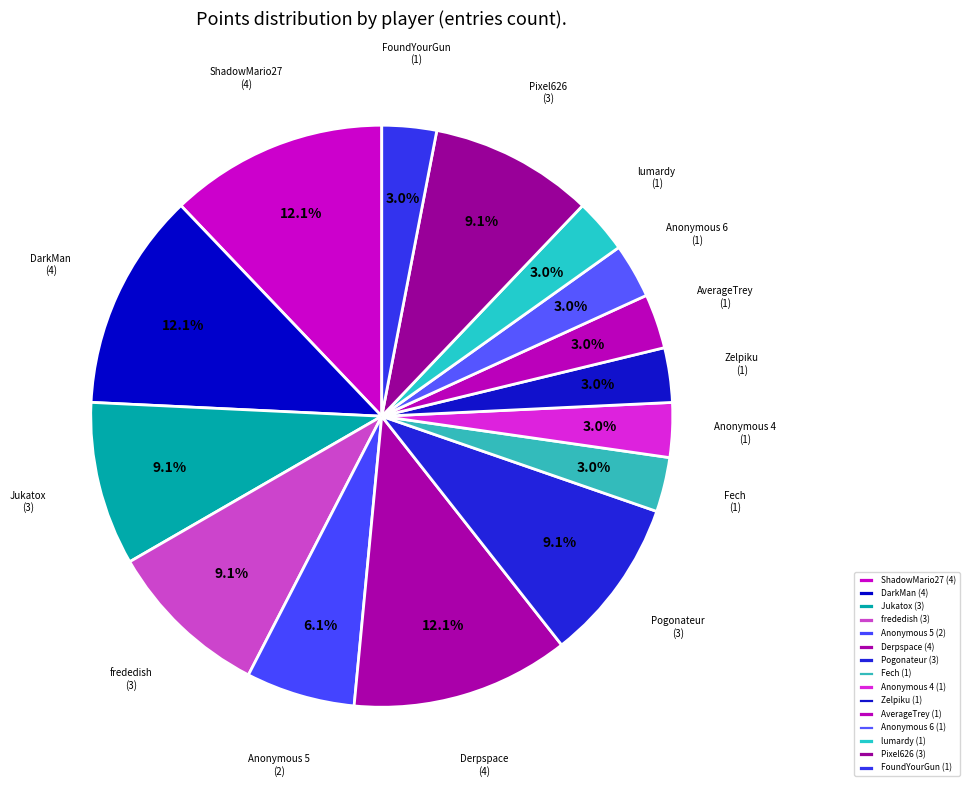

How many slices are in this pie chart?

15